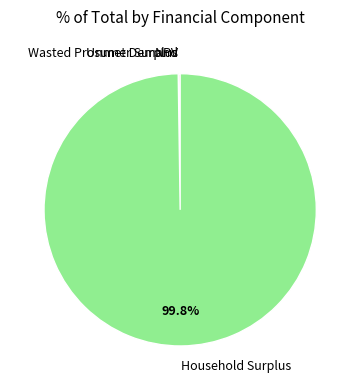

What is the largest slice in the pie chart?

Household Surplus